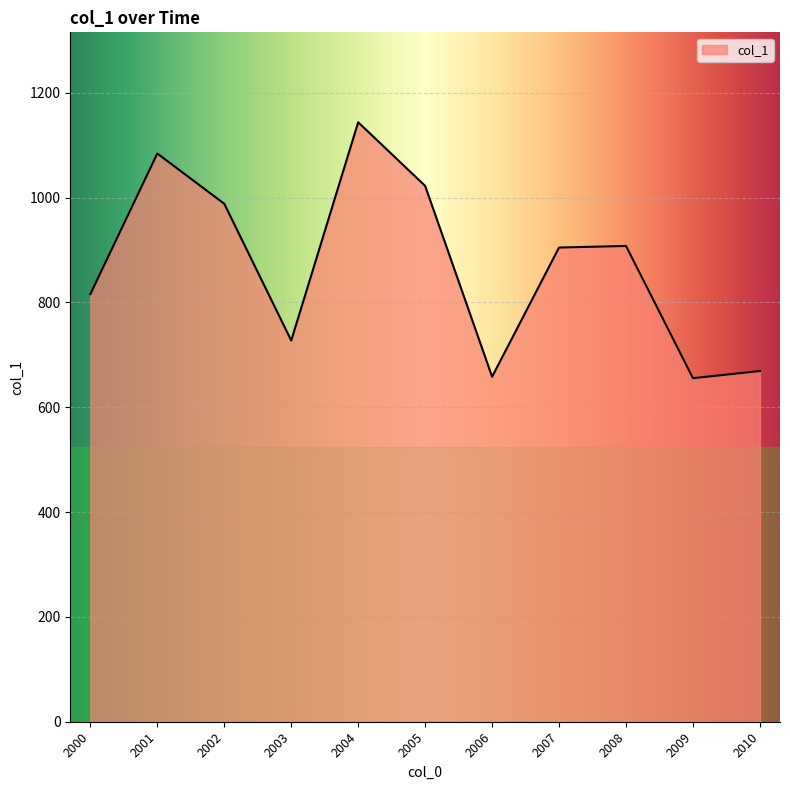

What is the difference between the maximum and minimum values?

488.3